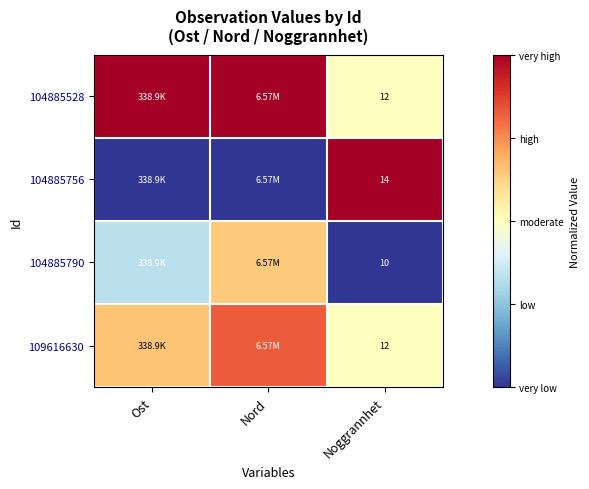

At which category is the sum across all series the highest?

Nord